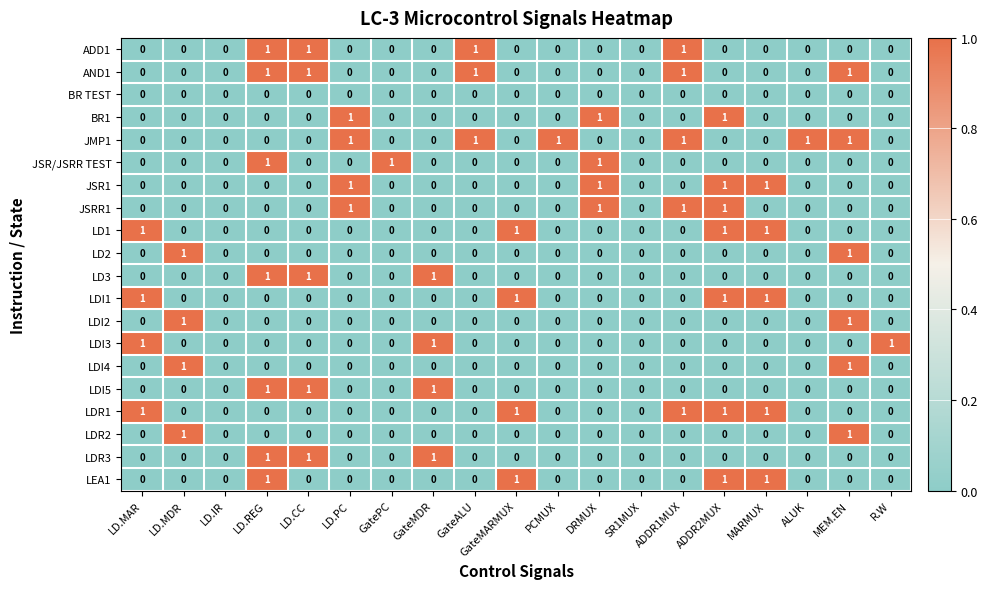

What is the difference between the highest and lowest values at LD.MDR?

1